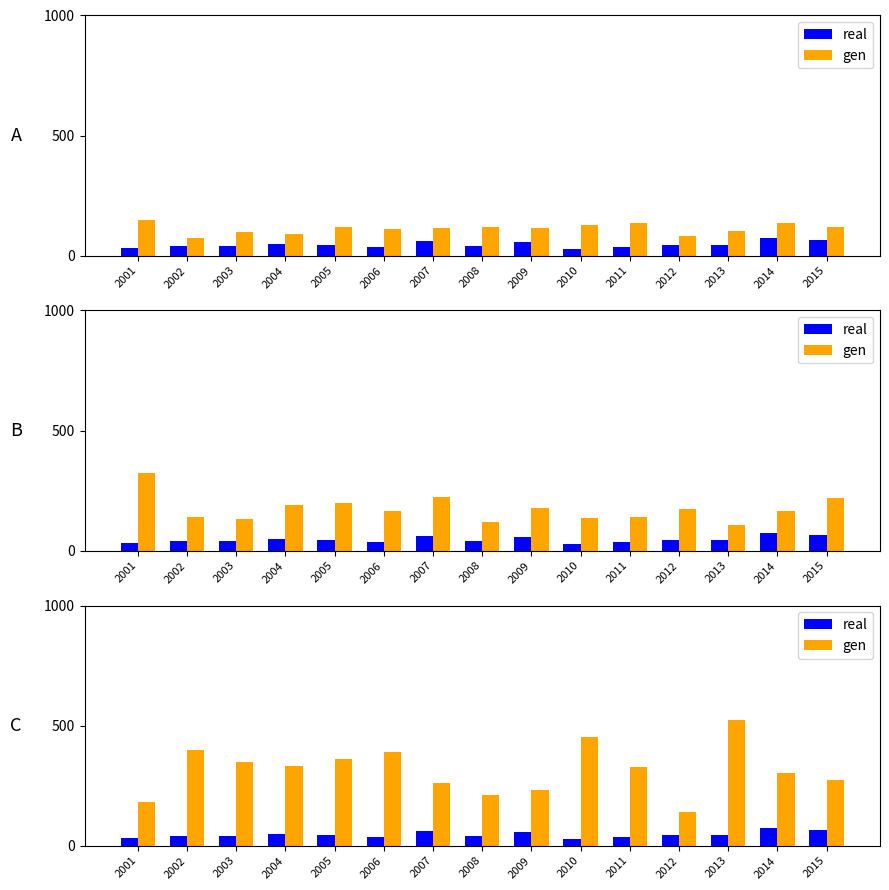

What is the sum of the gen values at 2011 and 2005?

688.4